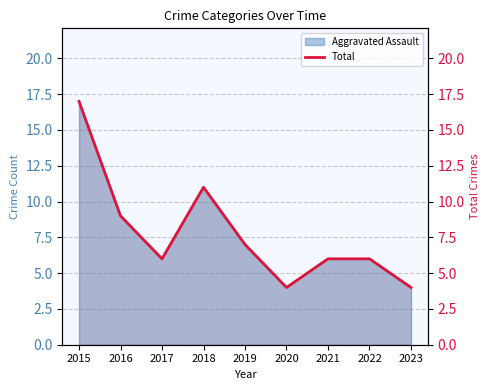

At which category does the data reach its first local peak?

2018